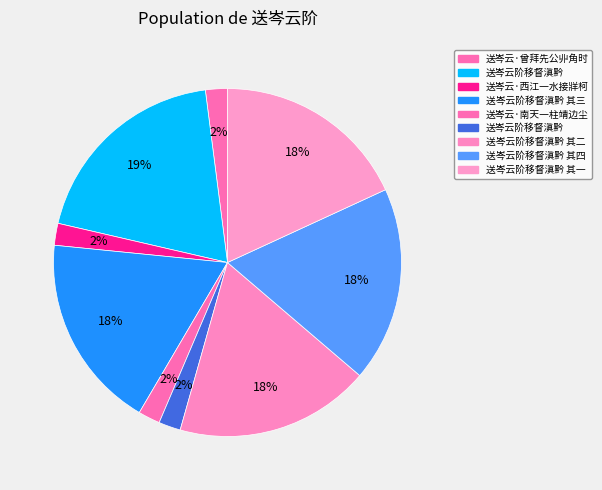

Does any single category account for the majority?

No